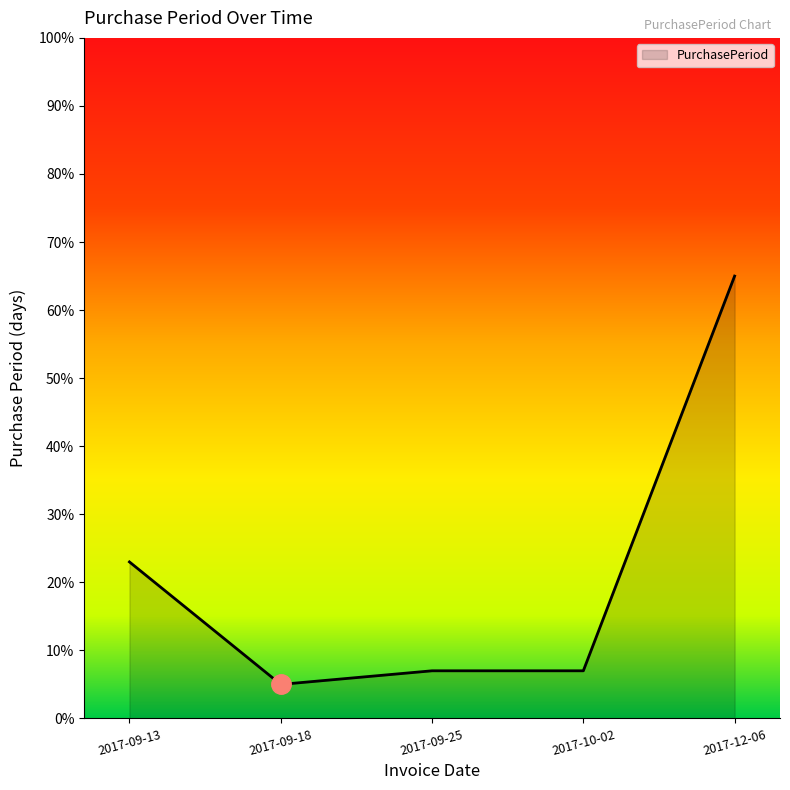

What position from the left is 2017-09-18?

2